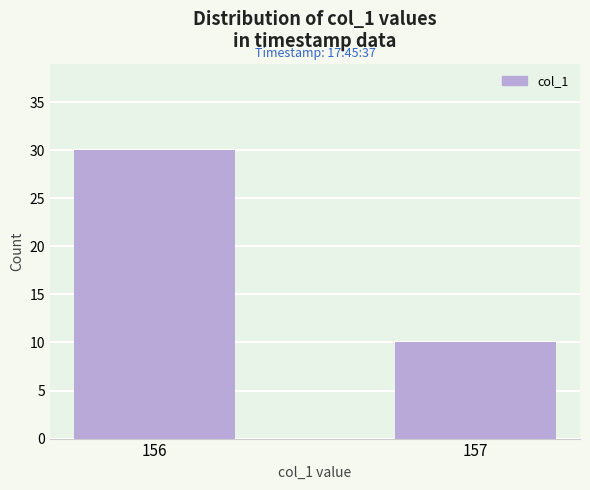

What is the difference between the values at 157 and 156?

20